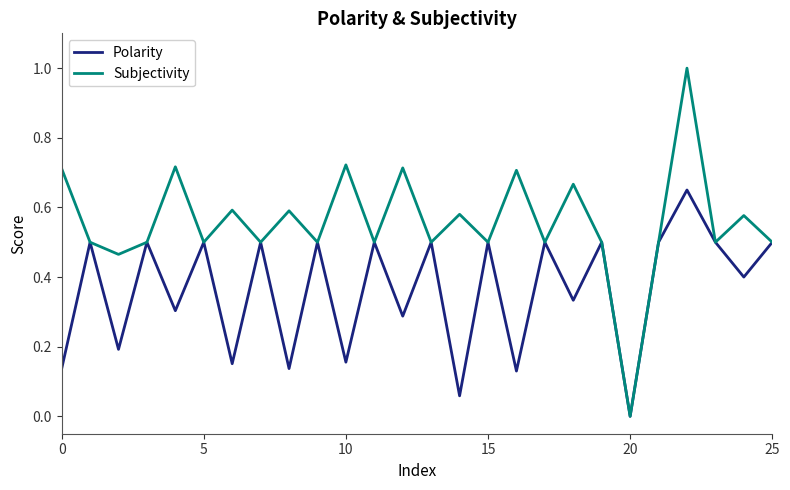

What is the greatest value displayed?

1.0